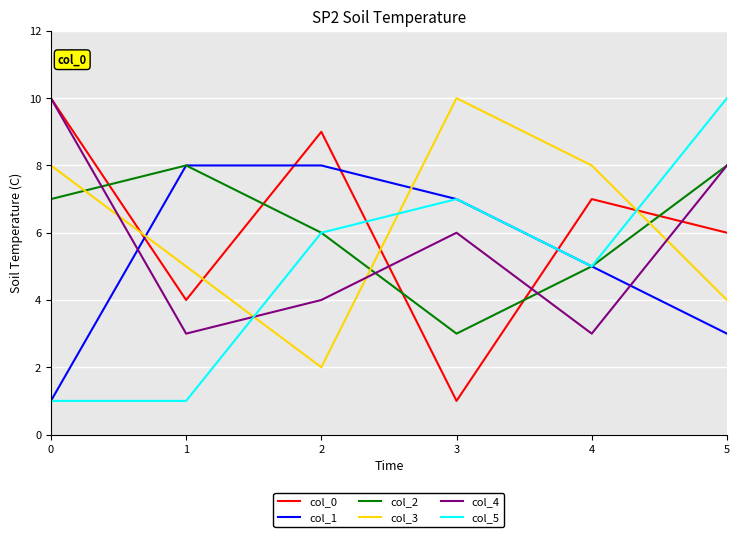

True or false: col_5 and col_4 intersect in this chart.

True